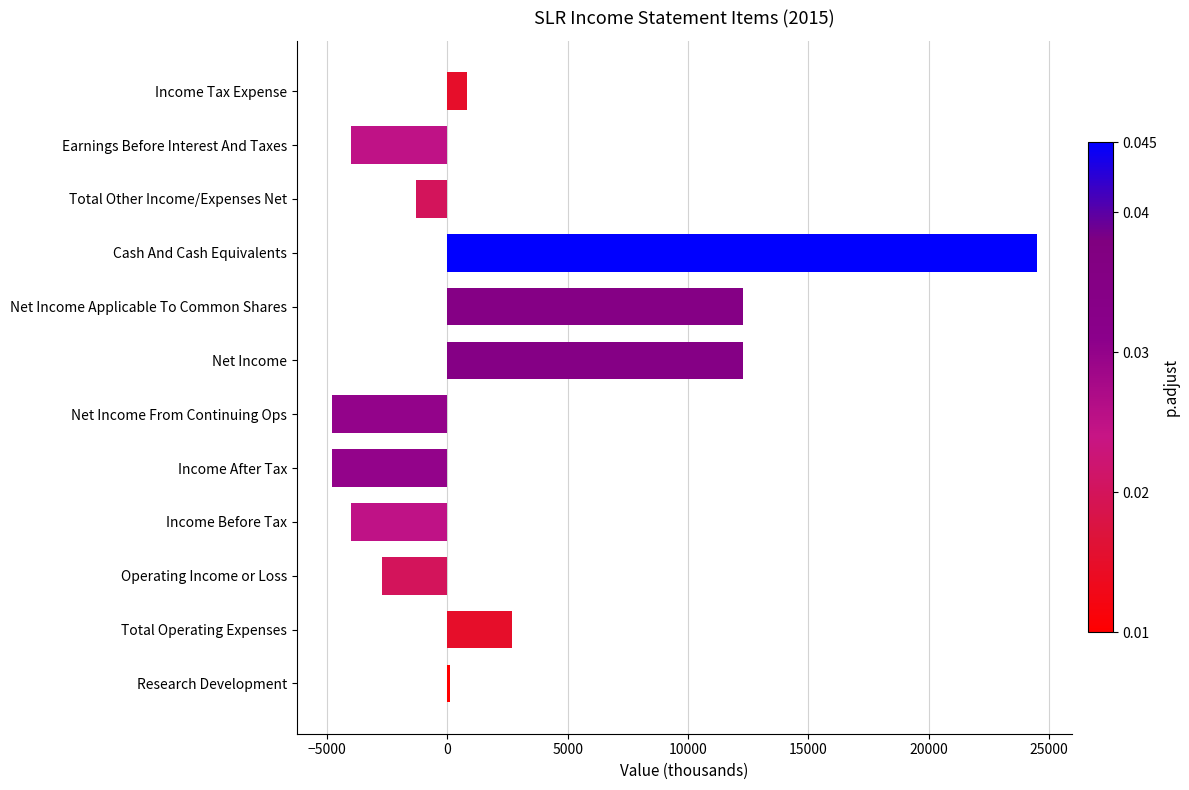

What is the smallest value displayed?

-4800